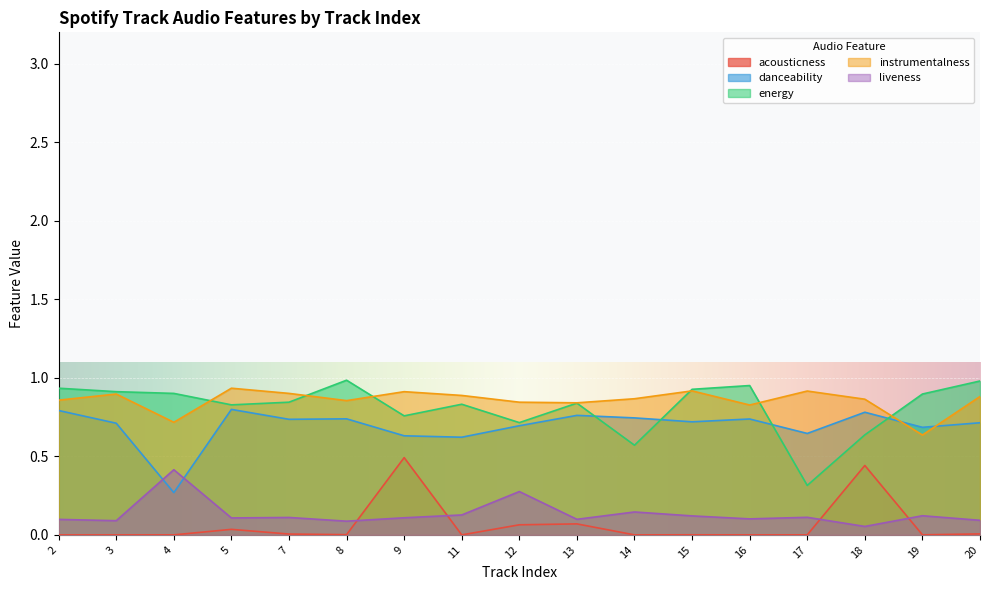

True or false: liveness and energy intersect in this chart.

False